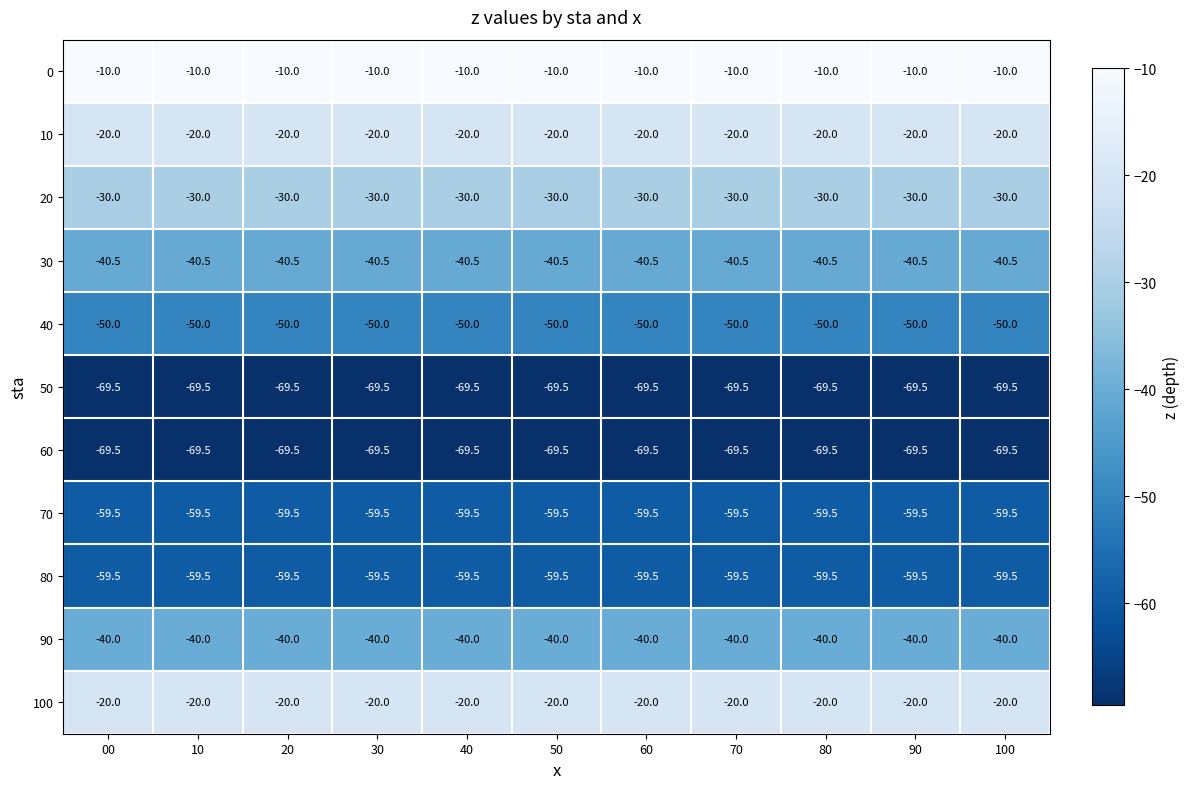

What is the smallest value displayed?

-69.5